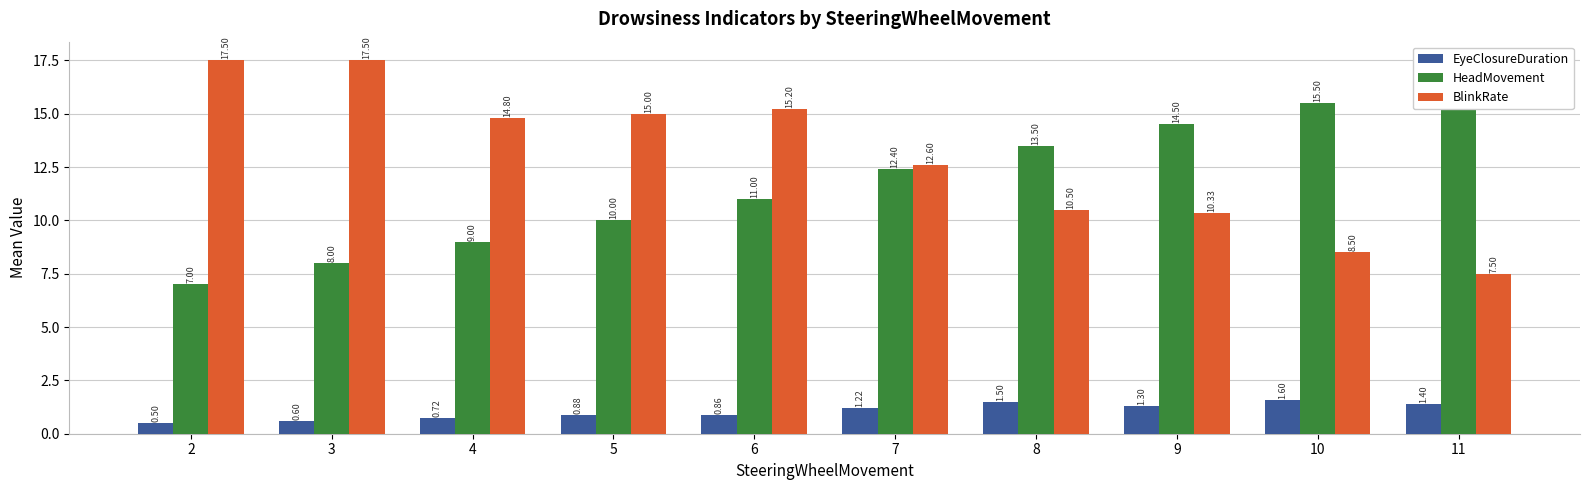

Reading left to right, what are all the values shown in this chart?

EyeClosureDuration: 0.5	0.6	0.7	0.9	0.9	1.2	1.5	1.3	1.6	1.4
HeadMovement: 7.0	8.0	9.0	10.0	11.0	12.4	13.5	14.5	15.5	16.5
BlinkRate: 17.5	17.5	14.8	15.0	15.2	12.6	10.5	10.3	8.5	7.5